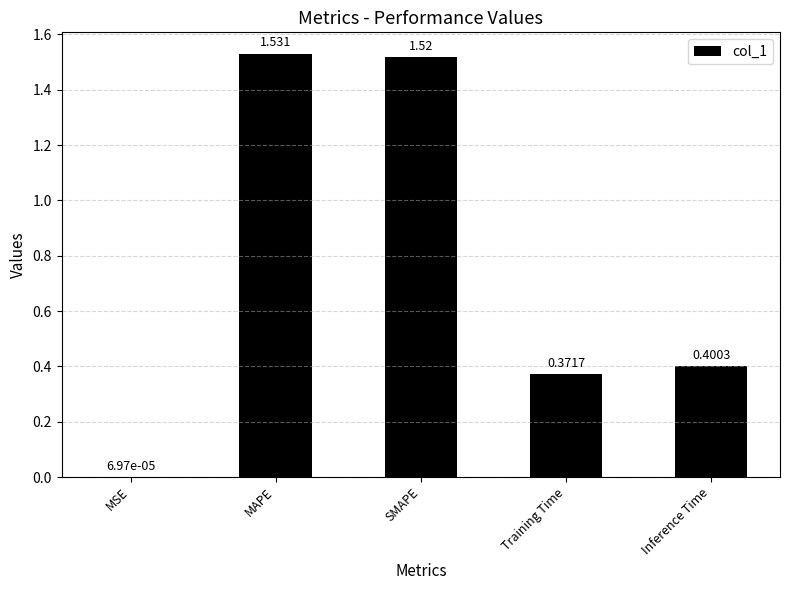

At which label is the value closest to 0?

MSE